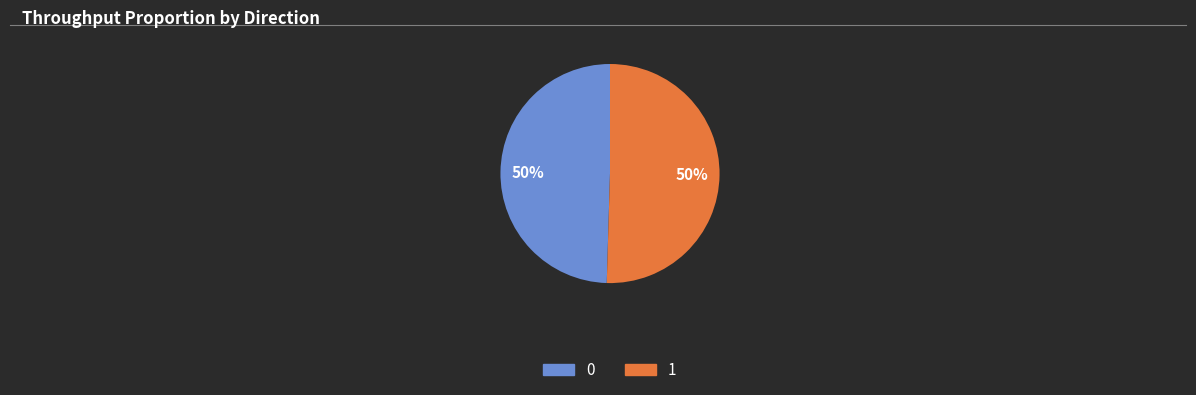

To the nearest percent, what is the average slice percentage?

50%